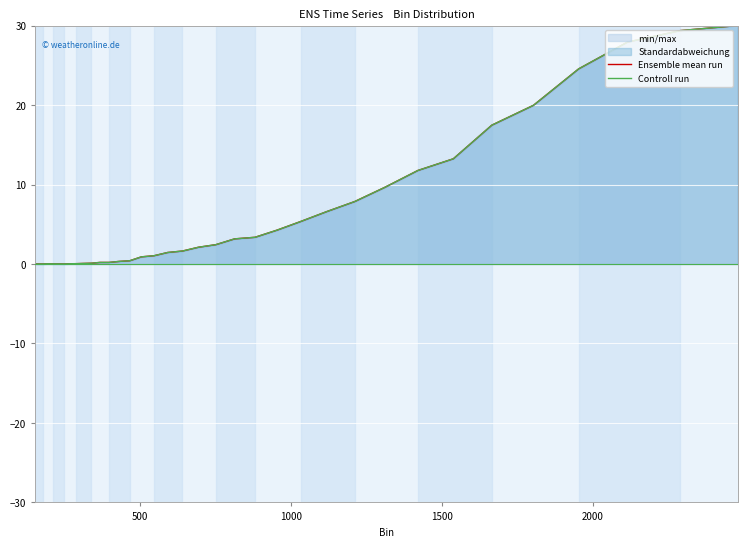

Is the value of Ensemble mean run at 29 greater than the value of Controll run at 33?

No